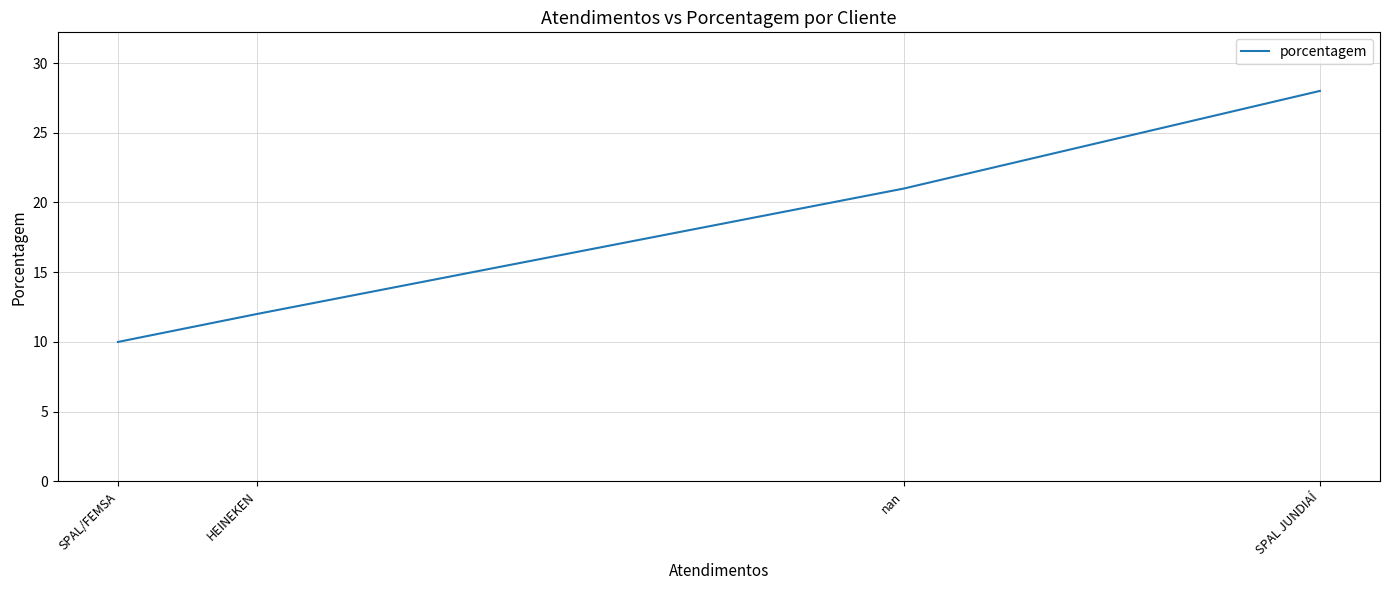

What is the change in value from SPAL JUNDIAÍ to nan?

-7